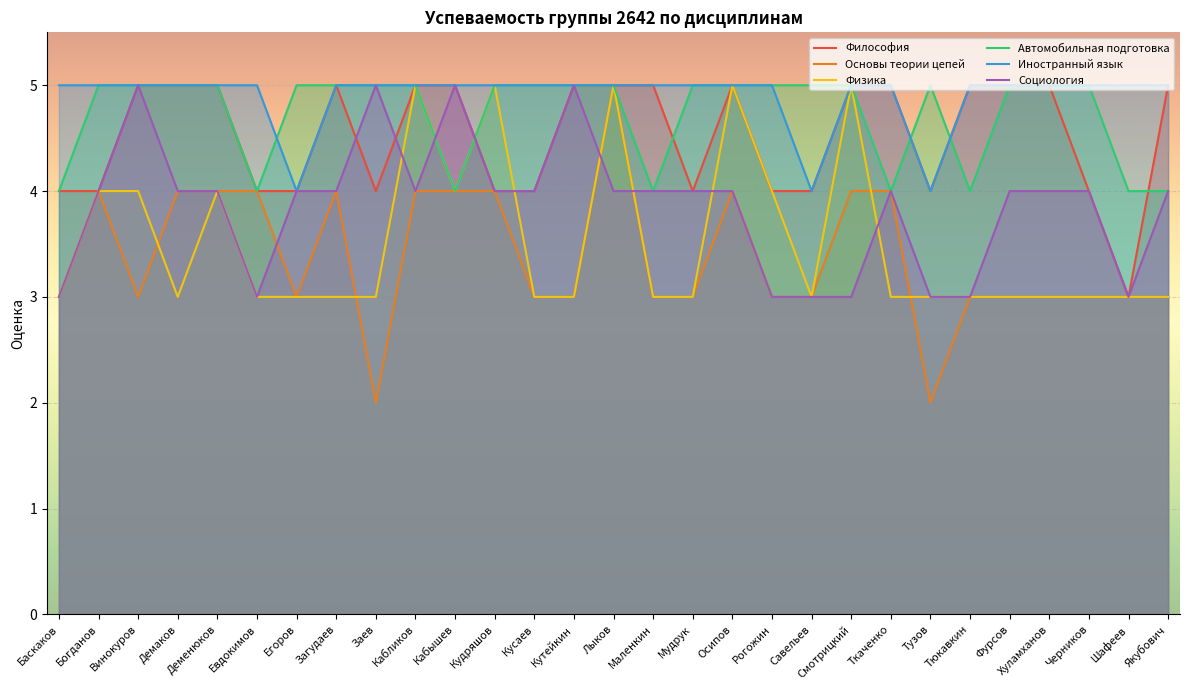

At which category does the chart reach its minimum across all series?

Заев